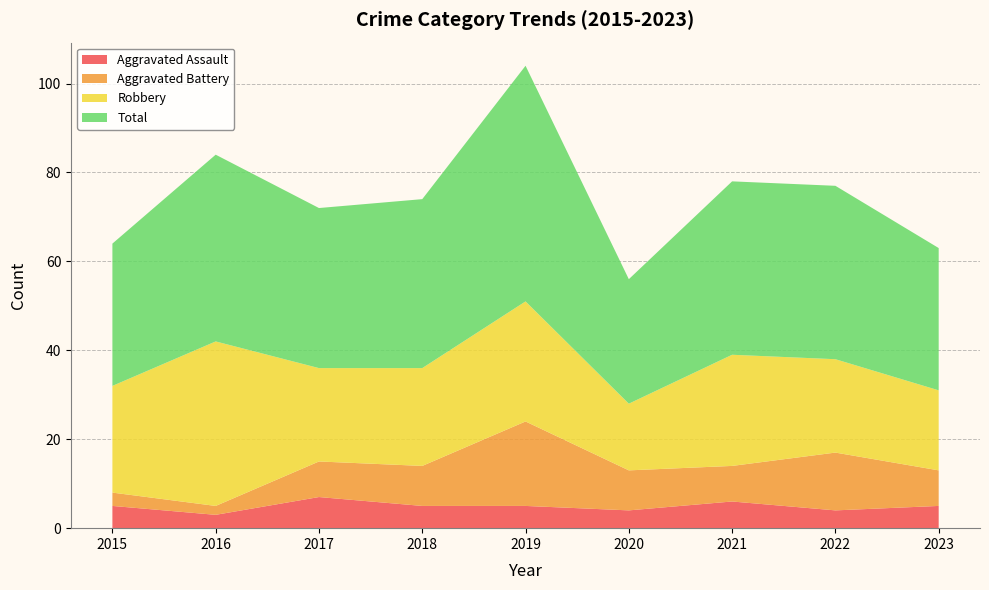

Reading right to left, extract all data points from this chart.

Aggravated Assault: 5	4	6	4	5	5	7	3	5
Aggravated Battery: 8	13	8	9	19	9	8	2	3
Robbery: 18	21	25	15	27	22	21	37	24
Total: 32	39	39	28	53	38	36	42	32